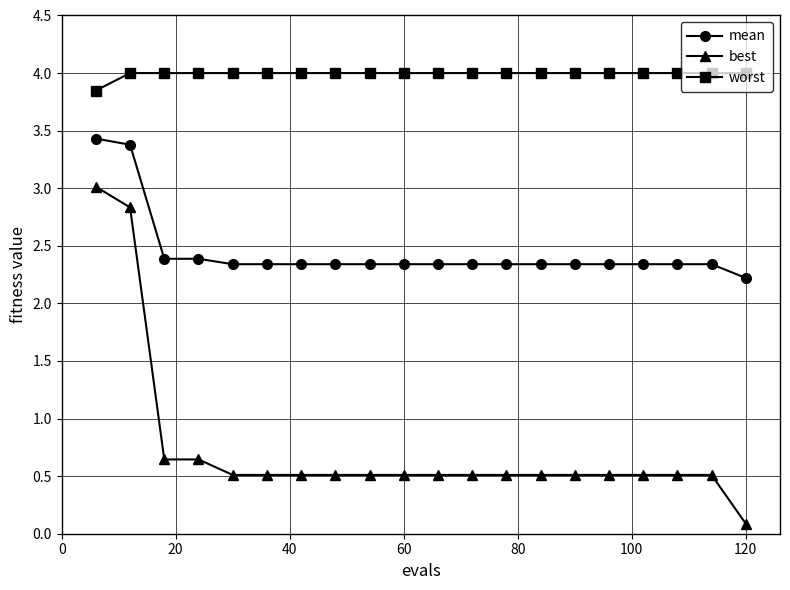

Which series has the largest total across all categories?

worst